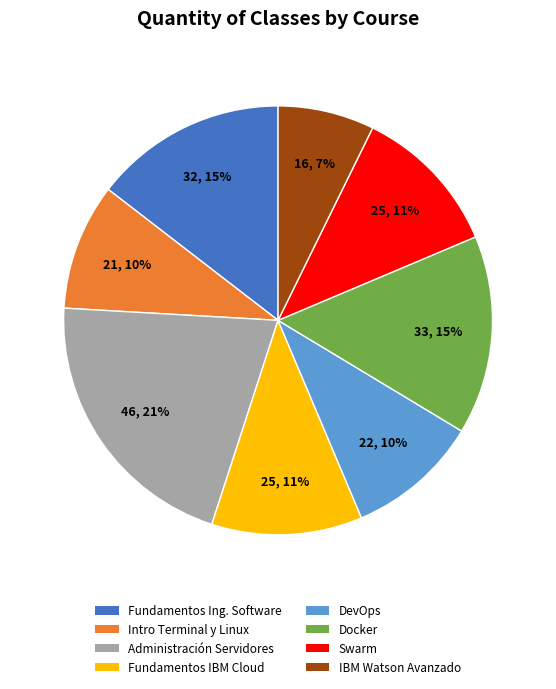

What is the largest slice in the pie chart?

Administración Servidores